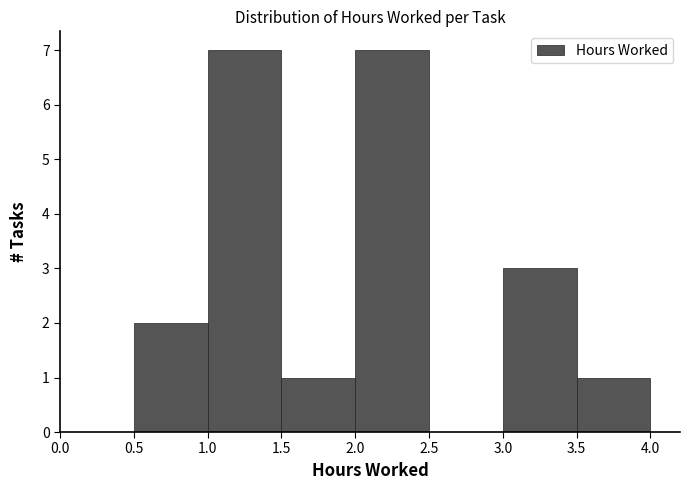

Reading left to right, transcribe this chart: for each bar, give the range it covers on the x-axis and its height. The values are not printed on the chart, so give them approximately, as read against the axis.

0.0 to 0.5: 0
0.5 to 1.0: 2
1.0 to 1.5: 7
1.5 to 2.0: 1
2.0 to 2.5: 7
2.5 to 3.0: 0
3.0 to 3.5: 3
3.5 to 4.0: 1